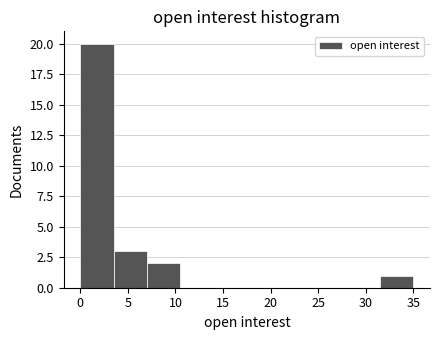

Reading left to right, transcribe this chart: for each bar, give the range it covers on the x-axis and its height. The values are not printed on the chart, so give them approximately, as read against the axis.

0.0 to 3.5: 20
3.5 to 7.0: 3
7.0 to 10.5: 2
10.5 to 14.0: 0
14.0 to 17.5: 0
17.5 to 21.0: 0
21.0 to 24.5: 0
24.5 to 28.0: 0
28.0 to 31.5: 0
31.5 to 35.0: 1